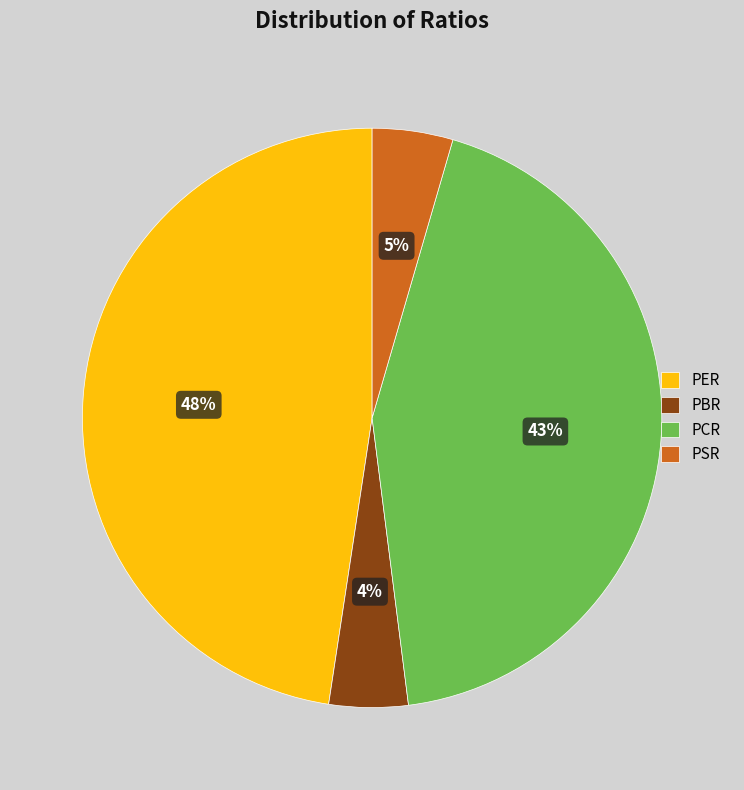

To the nearest percent, what portion does PER represent?

48%